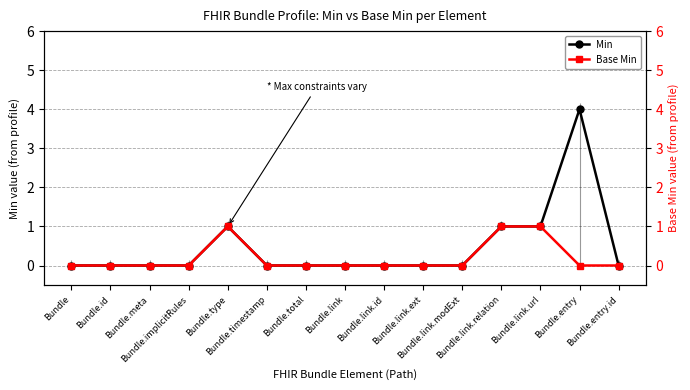

At which category is the sum across all series the highest?

Bundle.entry